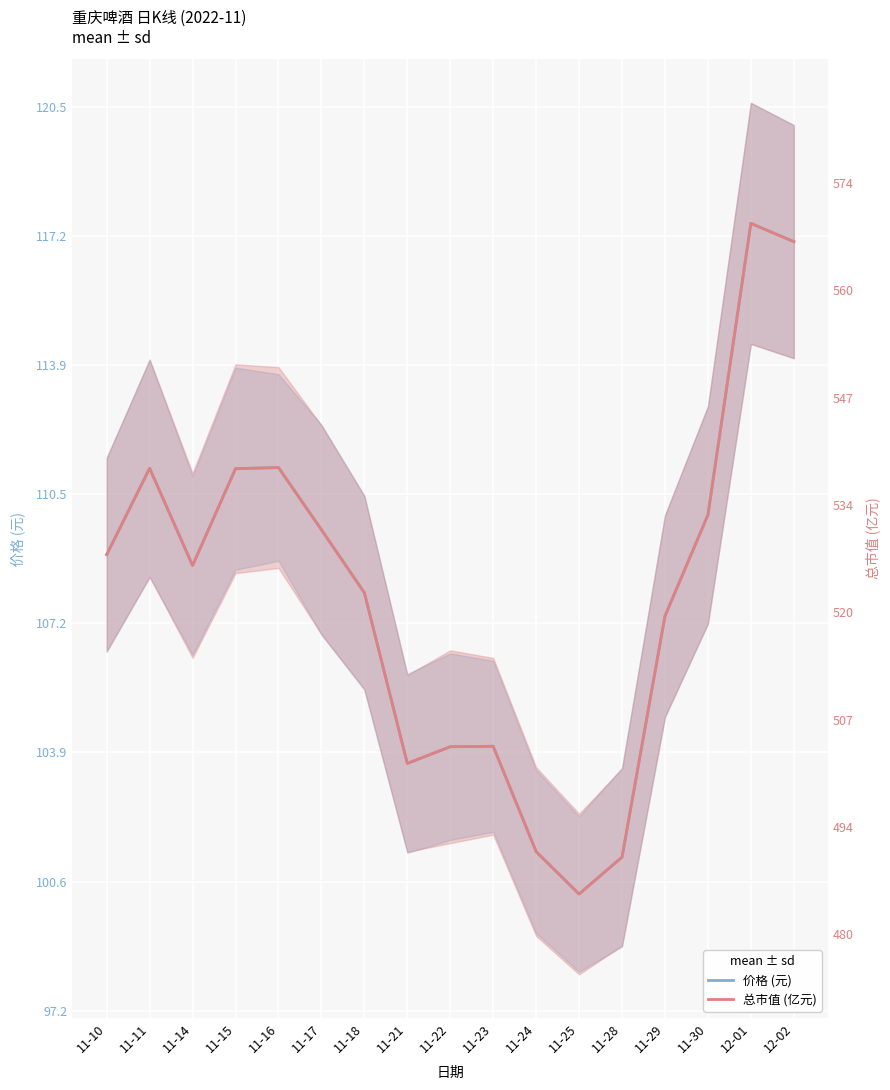

What is the greatest value displayed?

117.5